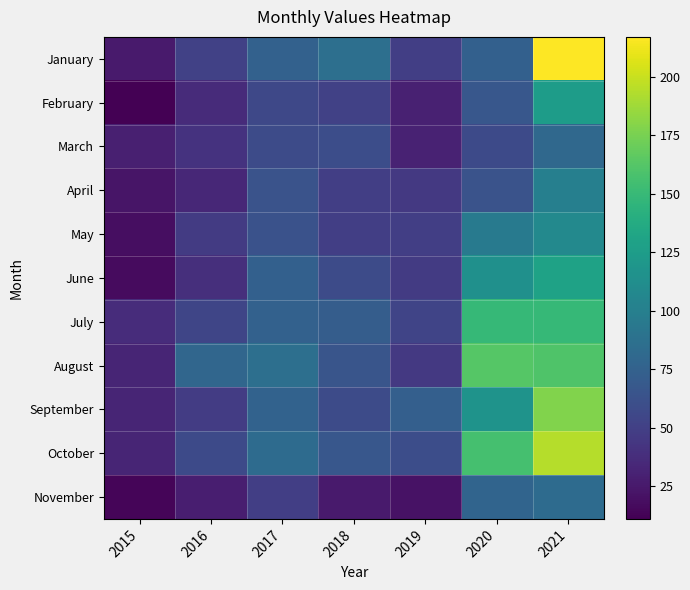

Which series has the largest total across all categories?

October